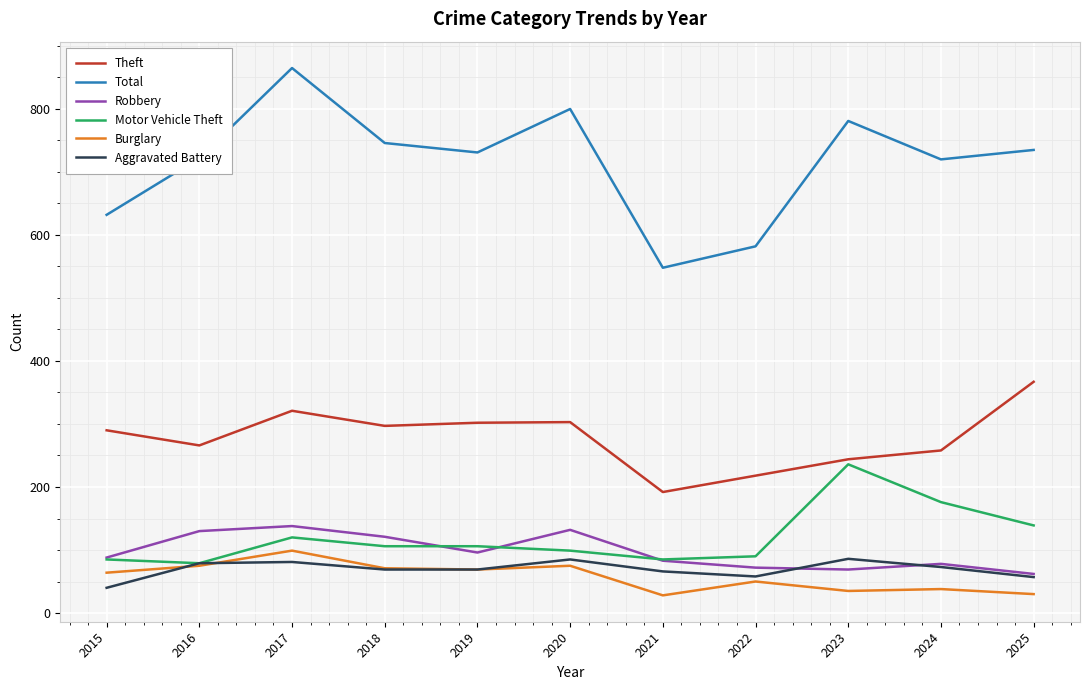

Does the chart display data point markers on the line(s)?

No